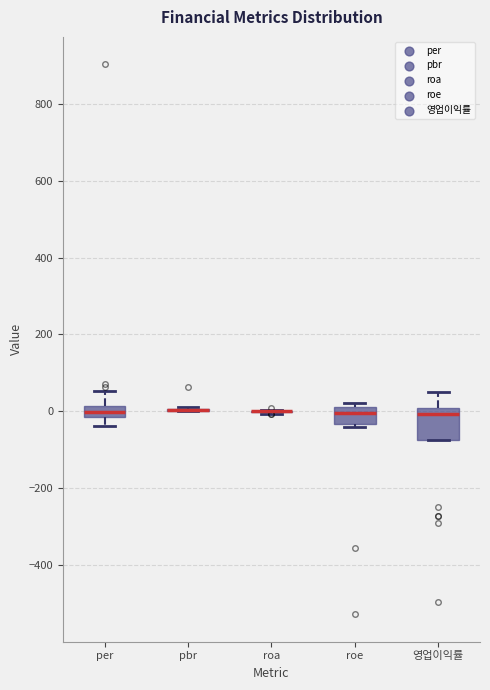

Comparing the boxes themselves (not the whiskers), which one is the tallest?

영업이익률